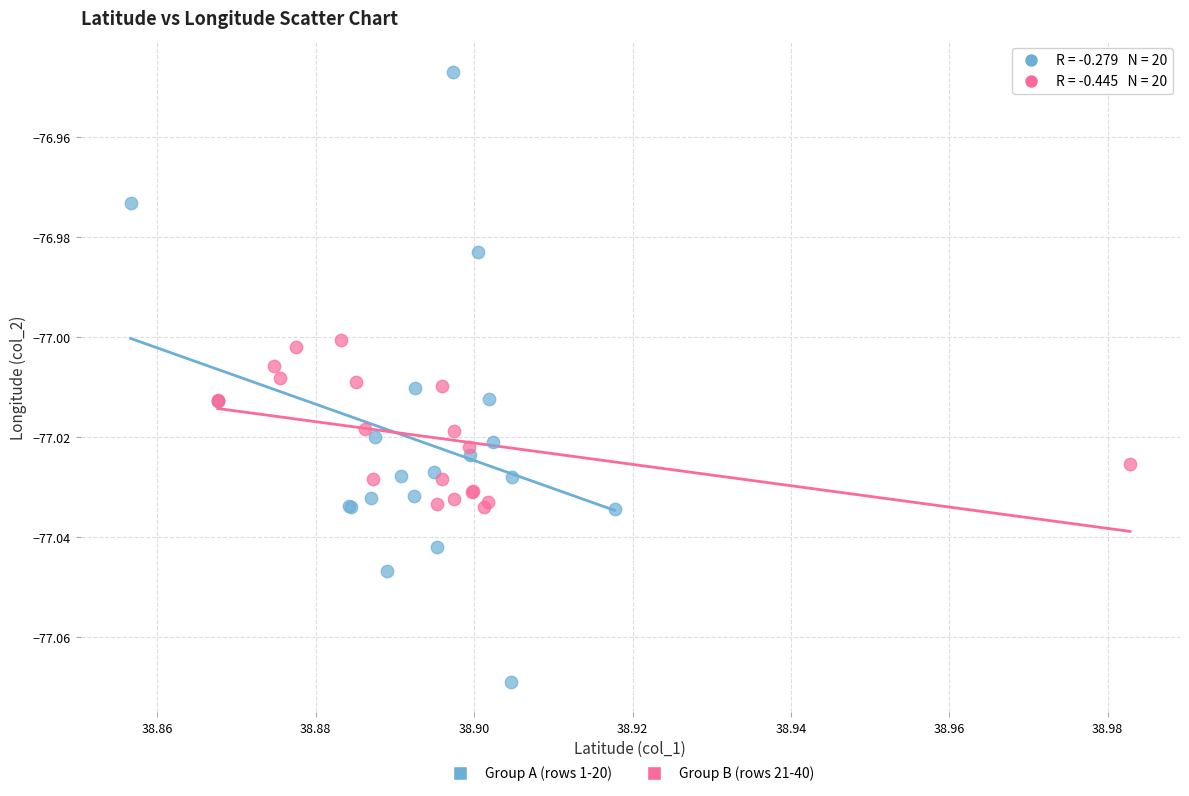

Which series has the widest spread of Y values?

Group A (rows 1-20)